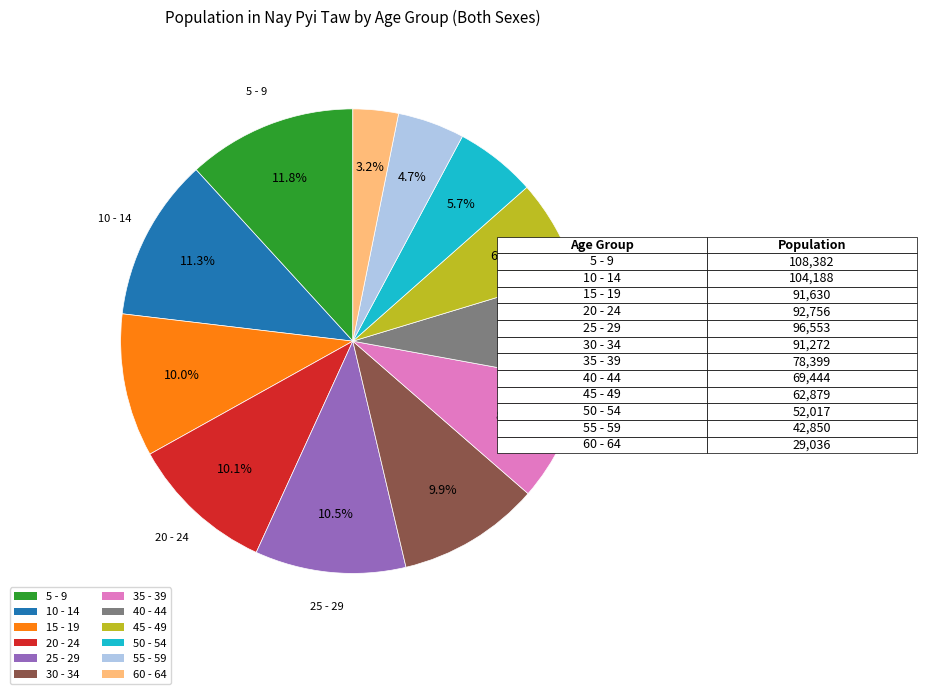

Is it true that 35 - 39 is 18% of the pie?

False